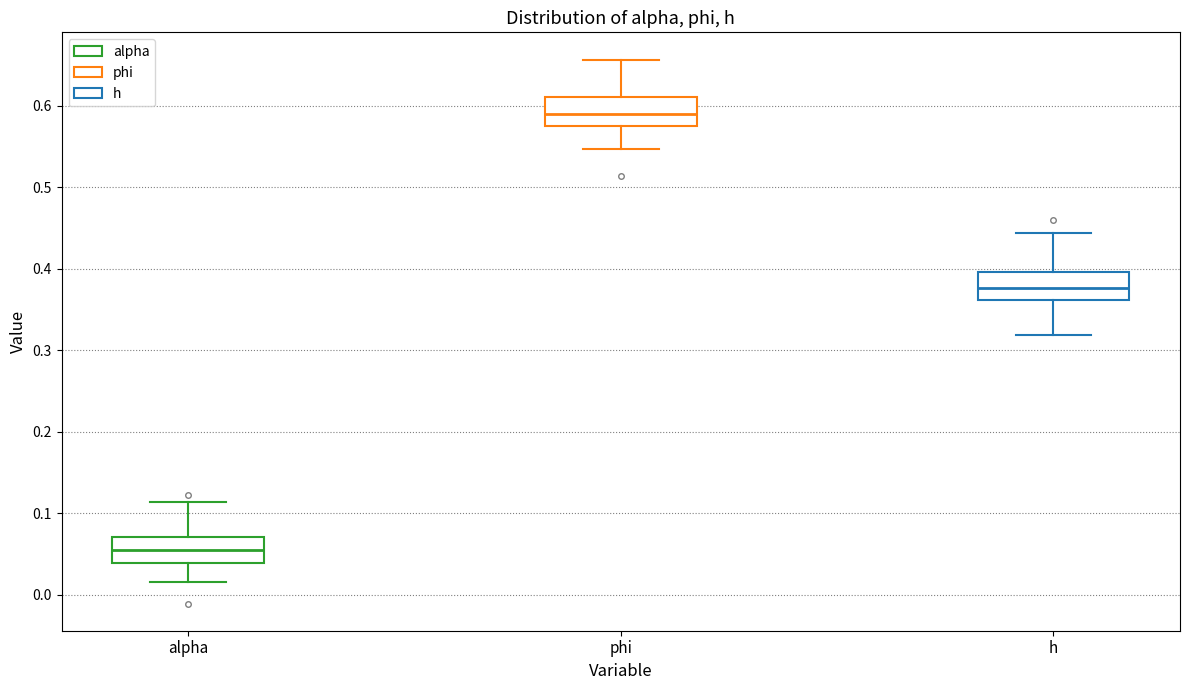

Reading left to right, transcribe this box plot: for each box, give where its median line is, the range the box spans, and where its two whiskers end, as read against the y-axis. The values are not printed on the chart, so give them approximately, as read against the axis.

alpha: median 0.05, box 0.04 to 0.07, whiskers 0.02 to 0.11
phi: median 0.59, box 0.58 to 0.61, whiskers 0.55 to 0.66
h: median 0.38, box 0.36 to 0.40, whiskers 0.32 to 0.44